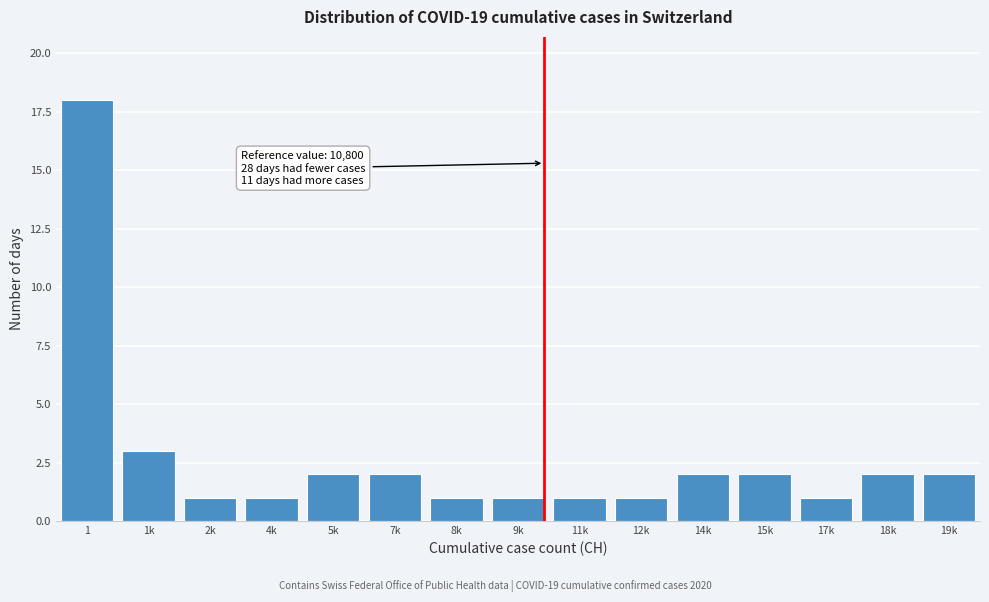

Reading left to right, transcribe all the data shown in this chart.

1=18	1k=3	2k=1	4k=1	5k=2	7k=2	8k=1	9k=1	11k=1	12k=1	14k=2	15k=2	17k=1	18k=2	19k=2